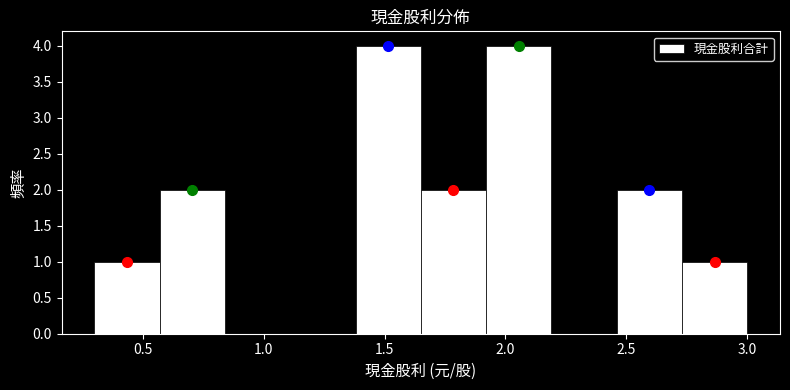

Reading left to right, list every bar in this chart as the range it spans on the x-axis followed by its height. Neither the bar edges nor the heights are printed on the chart, so give them approximately, as read against the axes.

0.30 to 0.57: 1
0.57 to 0.84: 2
0.84 to 1.11: 0
1.11 to 1.38: 0
1.38 to 1.65: 4
1.65 to 1.92: 2
1.92 to 2.19: 4
2.19 to 2.46: 0
2.46 to 2.73: 2
2.73 to 3.00: 1